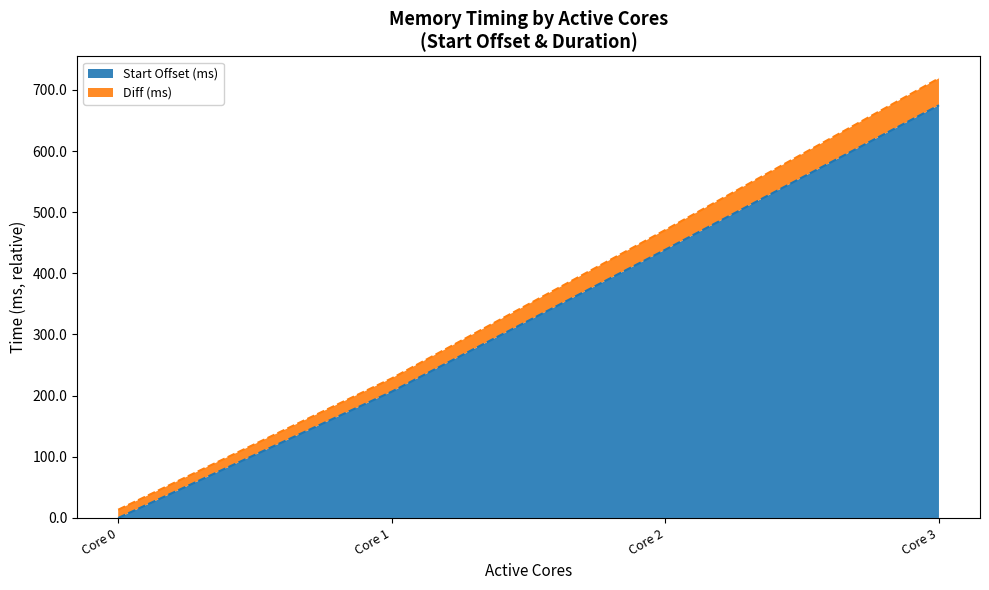

Does the chart display data point markers on the line(s)?

No